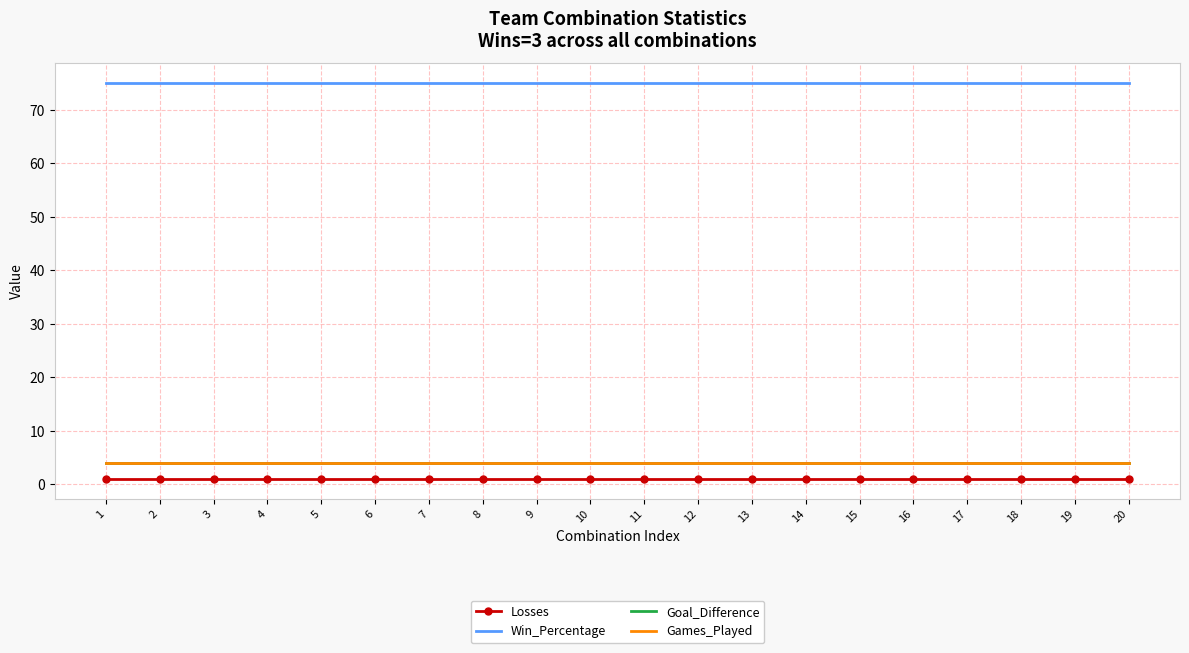

True or false: Win_Percentage and Games_Played intersect in this chart.

False